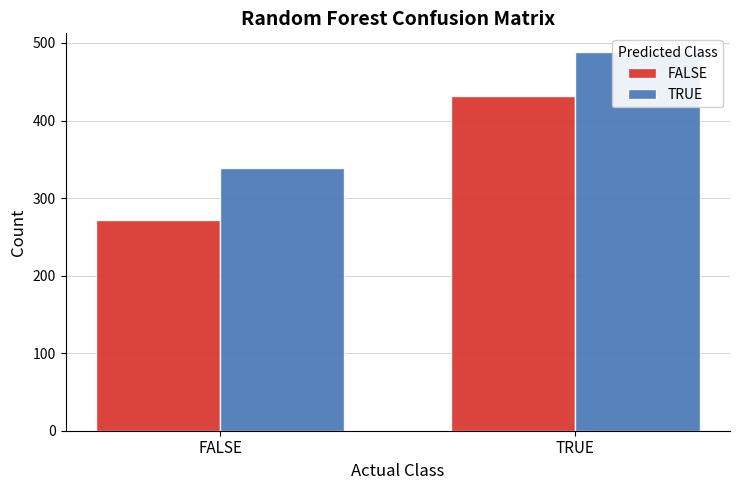

What is the average value of the FALSE series?

352